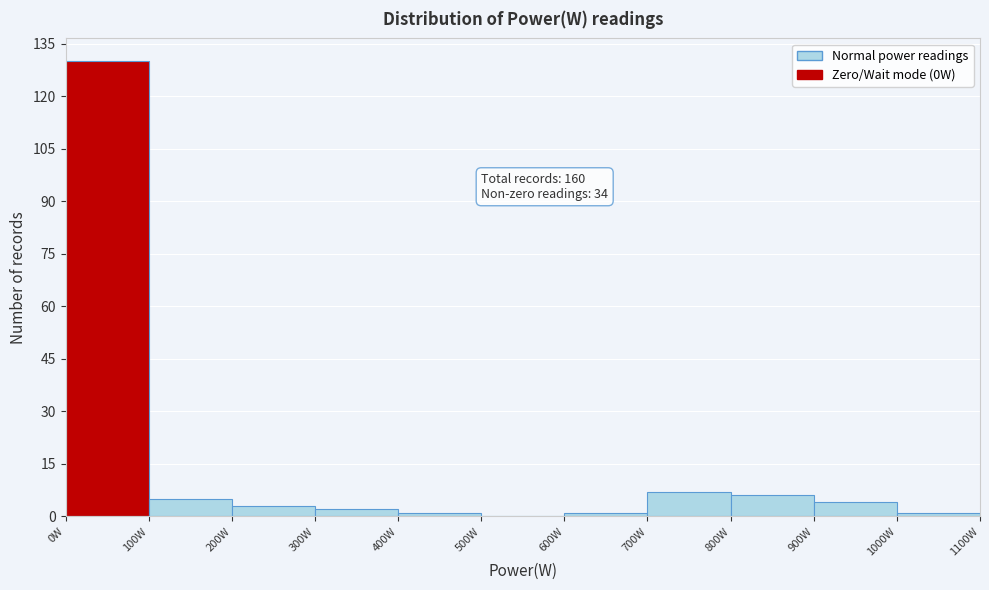

Which range on the x-axis has the tallest bar?

0 to 100